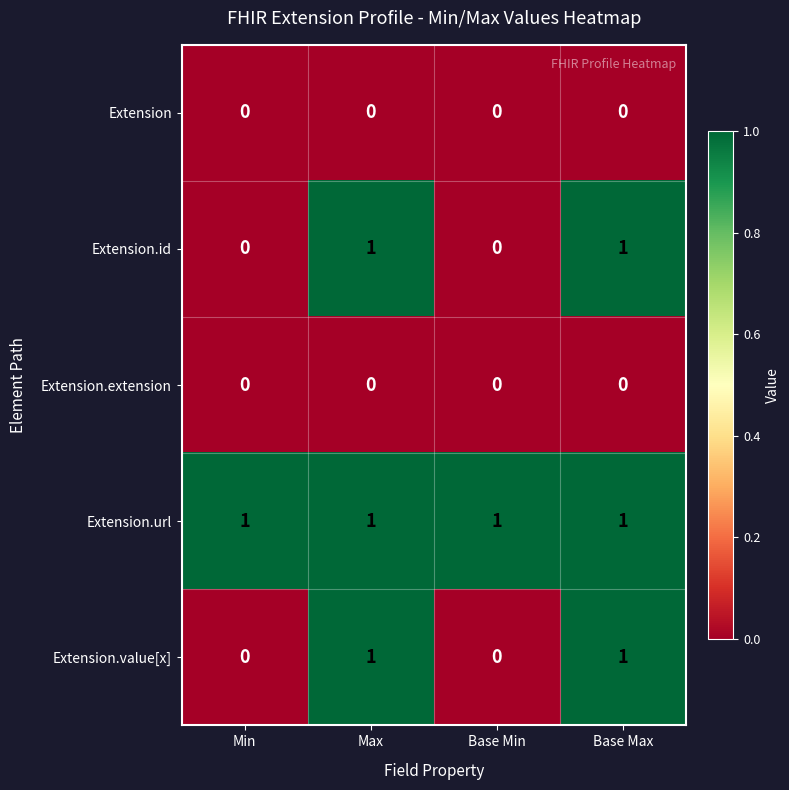

Reading right to left, what are all the values shown in this chart?

Extension: 0	0	0	0
Extension.id: 1	0	1	0
Extension.extension: 0	0	0	0
Extension.url: 1	1	1	1
Extension.value[x]: 1	0	1	0